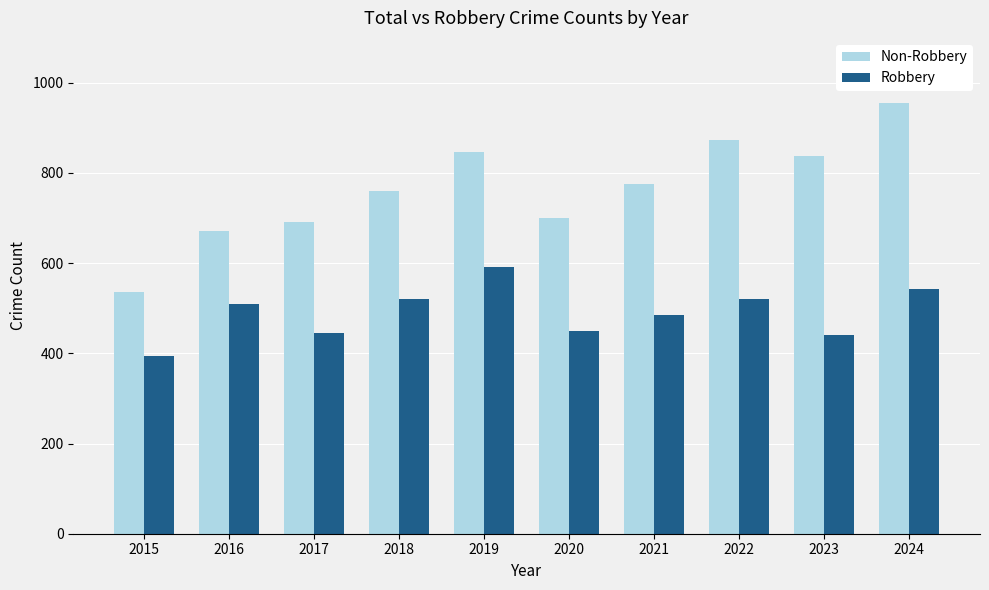

The Robbery series shows 867 at 2016. True or false?

False